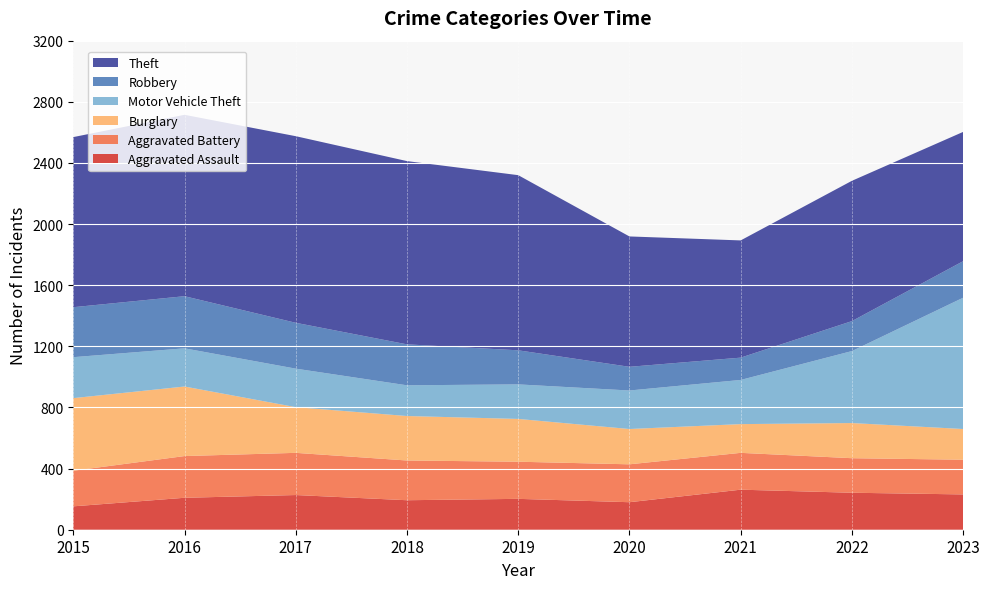

Reading left to right, list all the values displayed in this chart.

Aggravated Assault: 153	209	227	193	202	180	262	242	231
Aggravated Battery: 233	273	276	260	243	248	241	226	227
Burglary: 475	455	299	291	280	231	188	230	201
Motor Vehicle Theft: 268	250	252	201	226	252	289	471	859
Robbery: 327	341	300	268	223	155	146	196	239
Theft: 1113	1187	1221	1199	1146	853	767	918	846